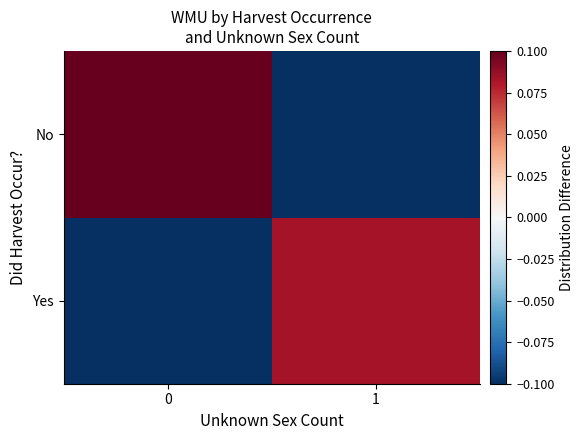

What is the smallest value displayed?

-0.2